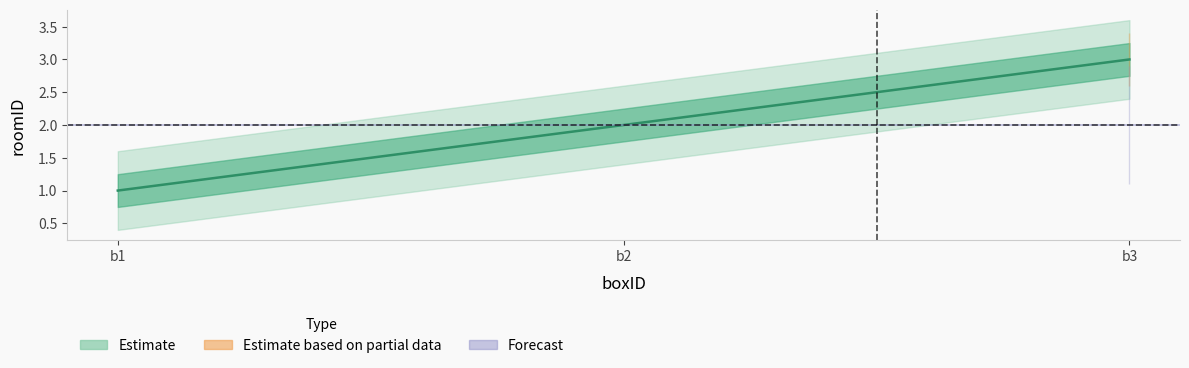

Count the number of data series in this chart.

1